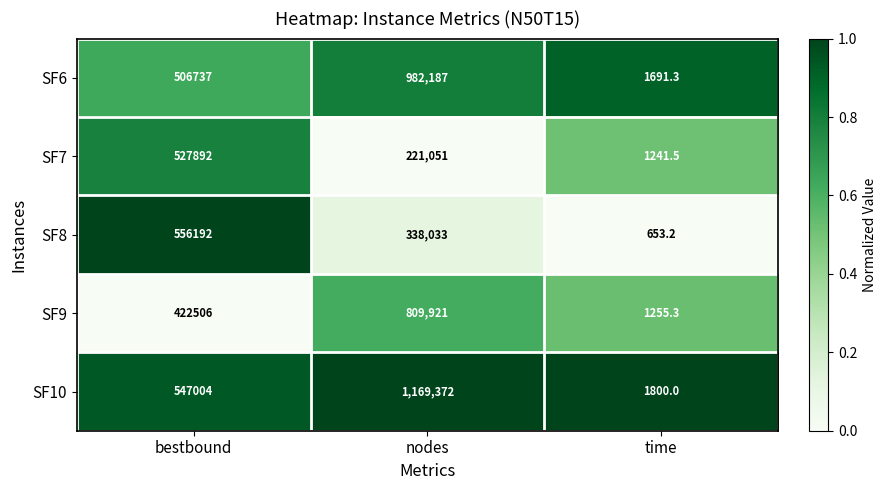

What is the greatest value displayed?

1169372.0